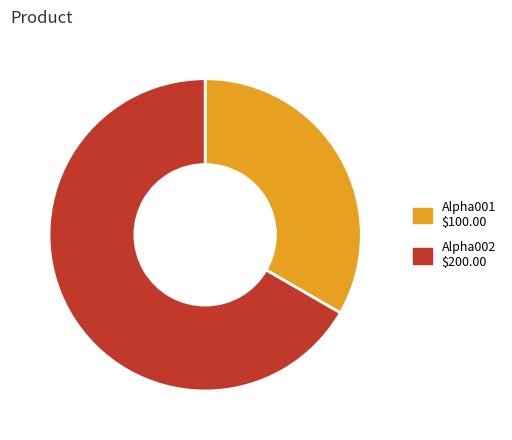

Is there a majority slice in this chart?

Yes